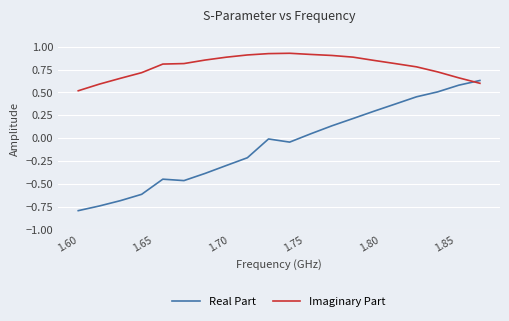

What is the difference between the maximum and minimum values in the Real Part series?

1.4